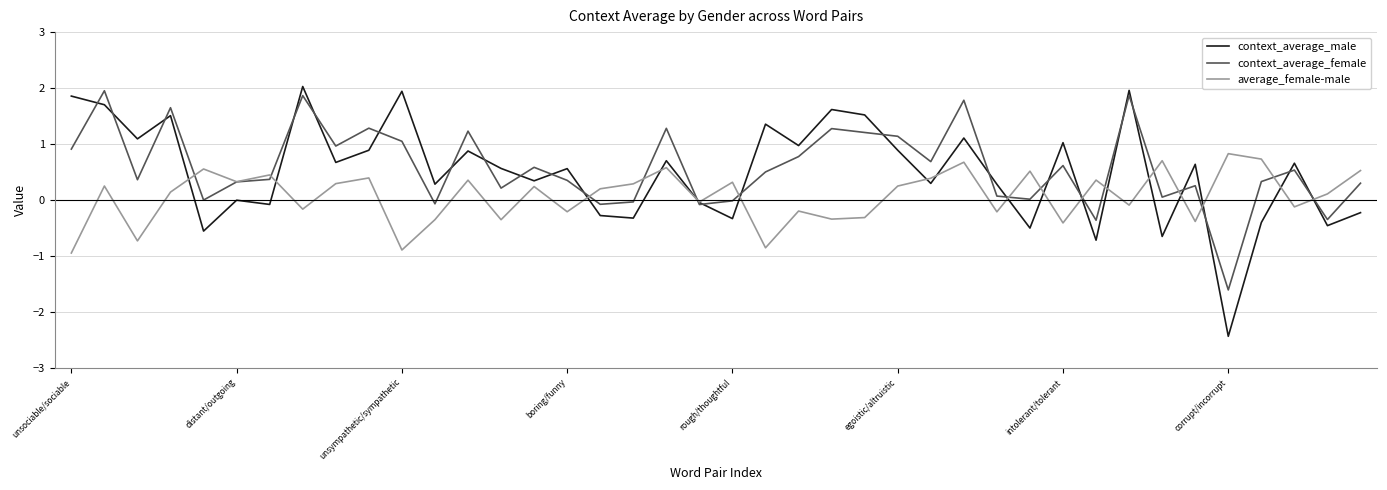

What is the maximum value shown in the chart?

2.0